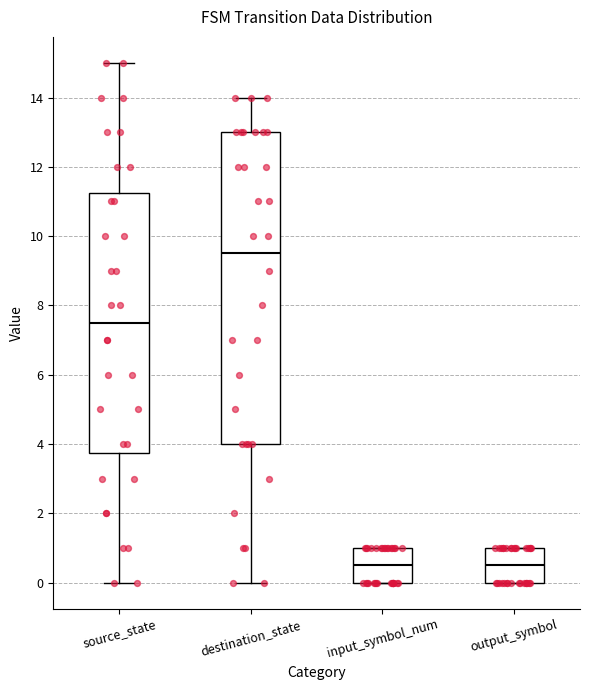

Where is the lower edge of the box for output_symbol on the y-axis? The values are not printed on the chart, so give them approximately, as read against the axis.

0.0